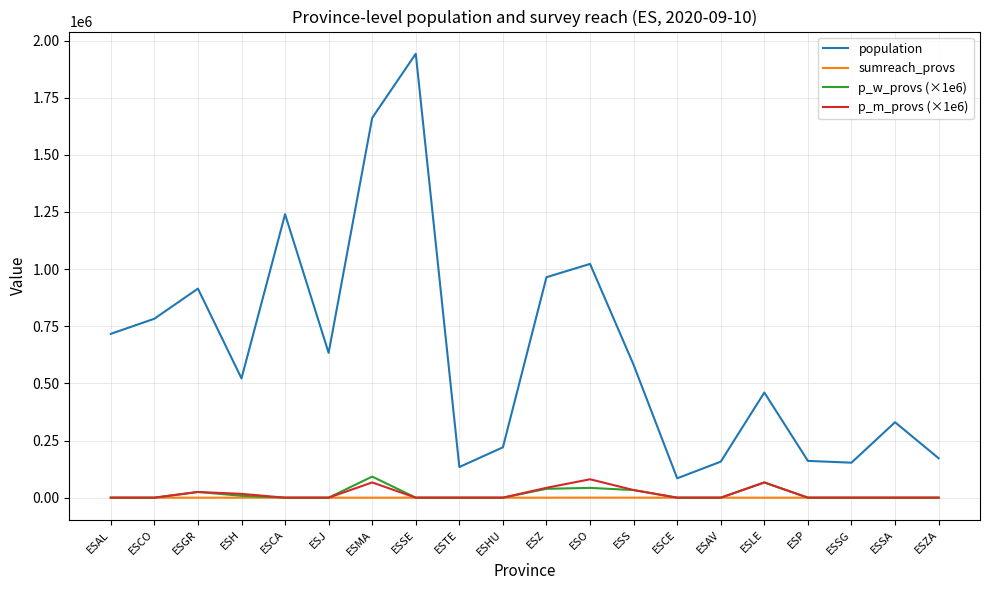

True or false: p_m_provs (×1e6) has more than 0 points higher than both neighbors.

True